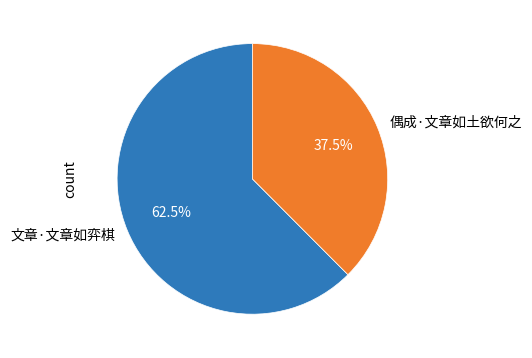

Count the number of slices in the pie.

2